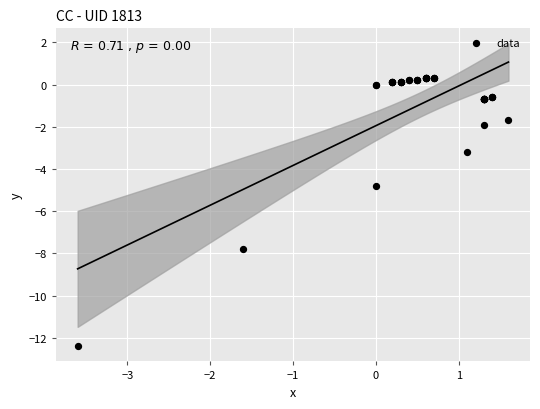

What Y value in the scatter plot is closest to -6?

-4.8